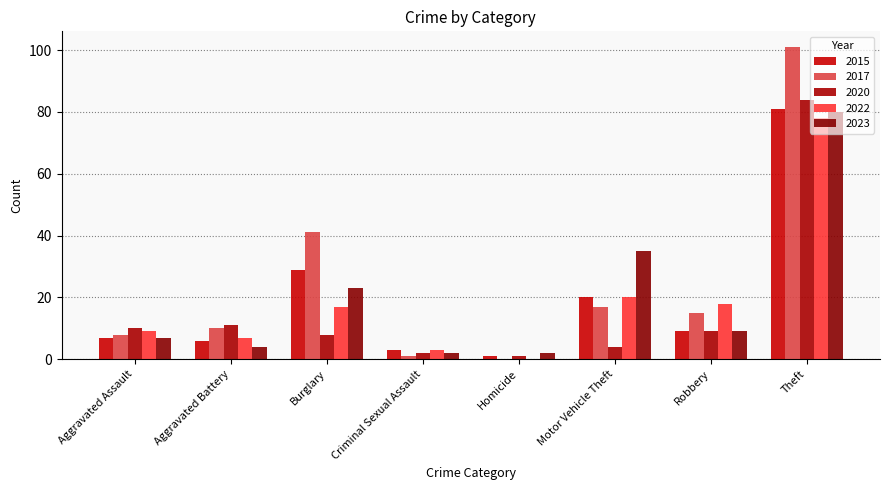

Rank the series by their maximum value, from lowest to highest.

2022, 2023, 2015, 2020, 2017